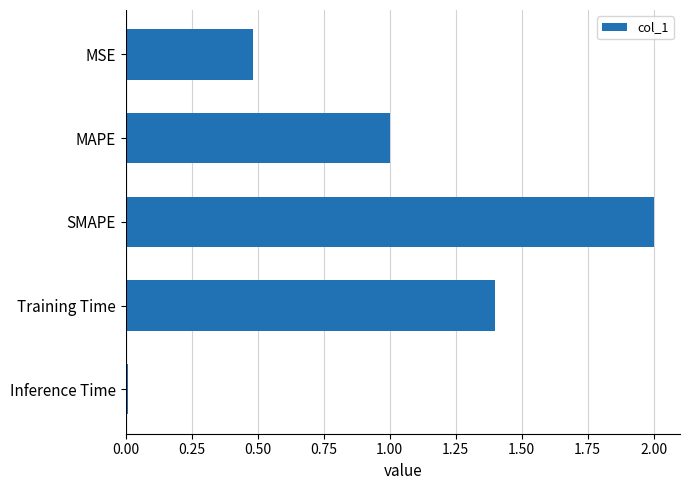

Rank the categories by value from highest to lowest.

SMAPE, Training Time, MAPE, MSE, Inference Time